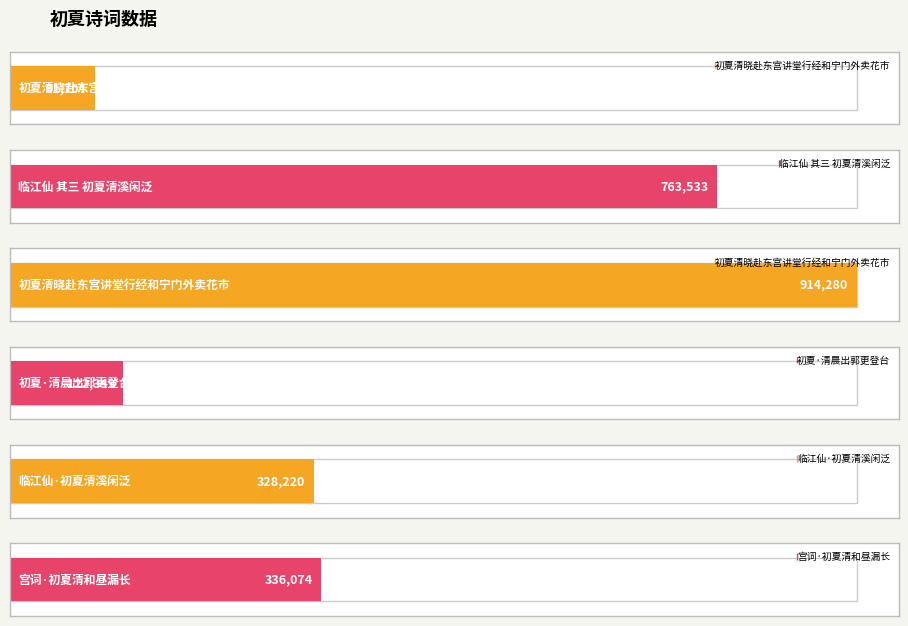

Reading right to left, list all the values displayed in this chart.

336074	328220	122349	914280	763533	91704